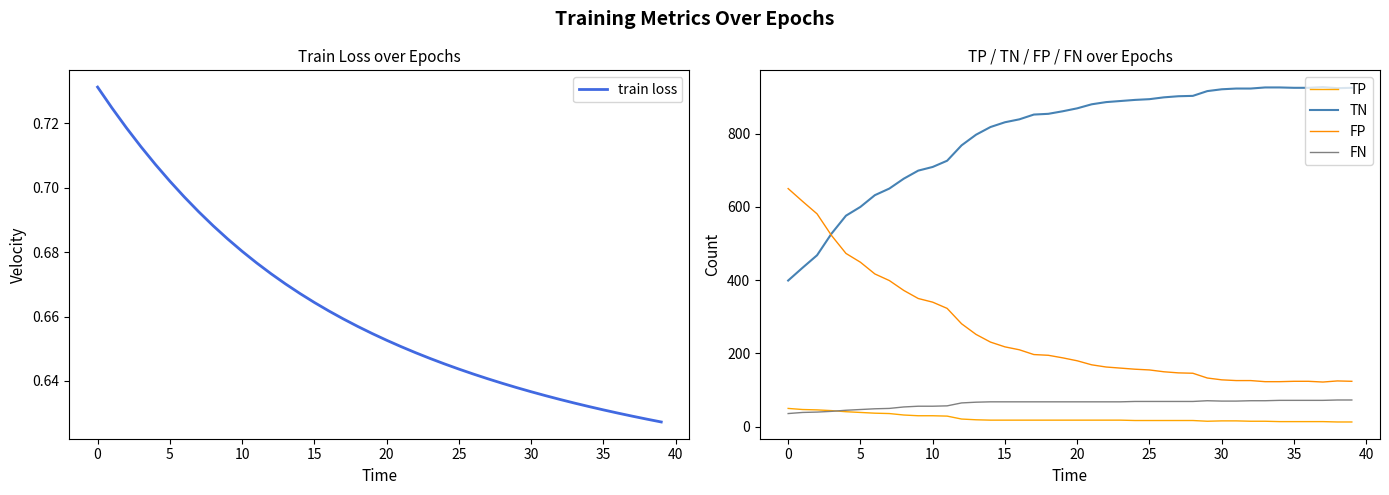

Rank the series at 35 from highest to lowest value.

TN, FP, FN, TP, train loss